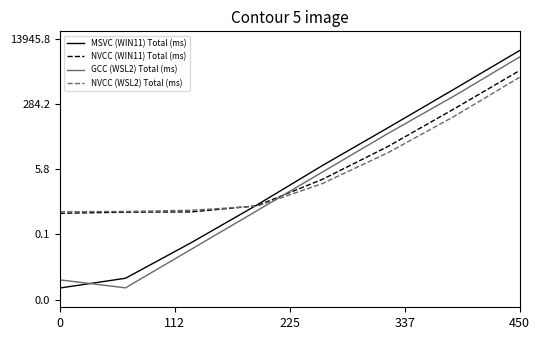

Reading left to right, what are all the values shown in this chart?

MSVC (WIN11) Total (ms): -2.3	-2.1	-1.1	-0.2	0.9	1.8	2.8	3.8
NVCC (WIN11) Total (ms): -0.4	-0.3	-0.3	-0.2	0.5	1.4	2.3	3.3
GCC (WSL2) Total (ms): -2.1	-2.3	-1.3	-0.3	0.7	1.7	2.7	3.7
NVCC (WSL2) Total (ms): -0.3	-0.3	-0.3	-0.2	0.4	1.2	2.1	3.1